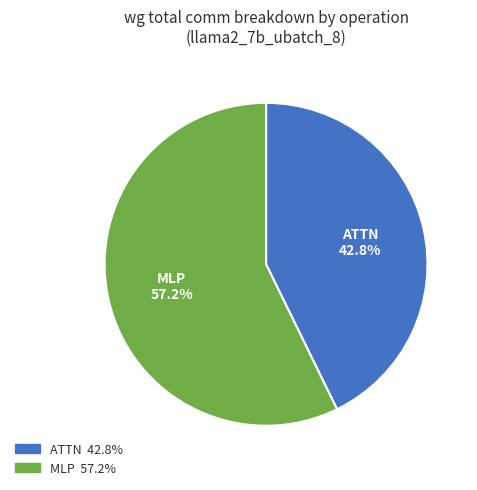

Rank the categories by value from lowest to highest.

ATTN, MLP